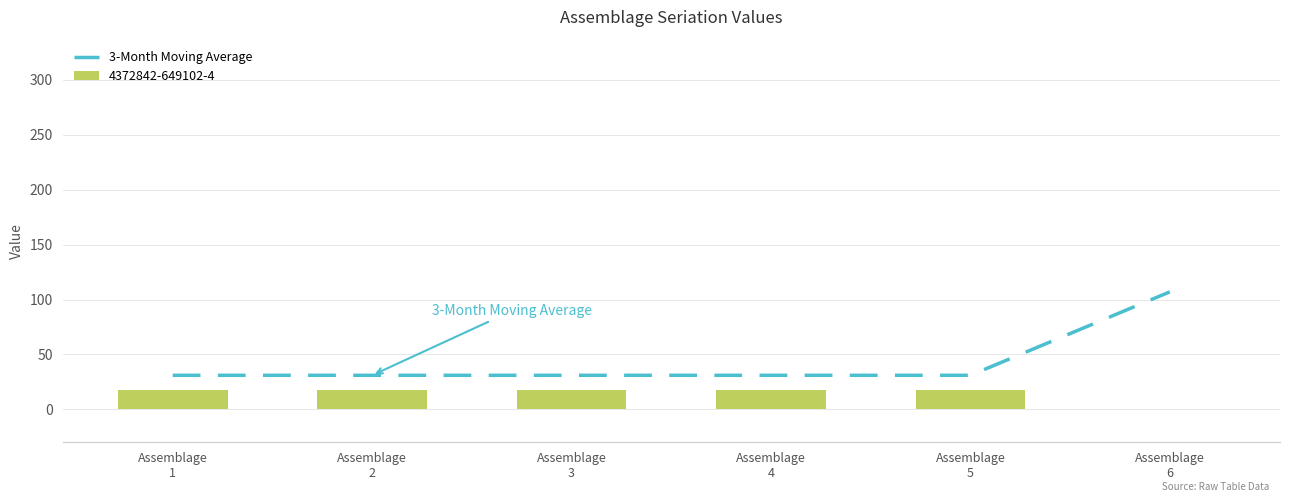

What is the value of the 2nd bar from the left?

31